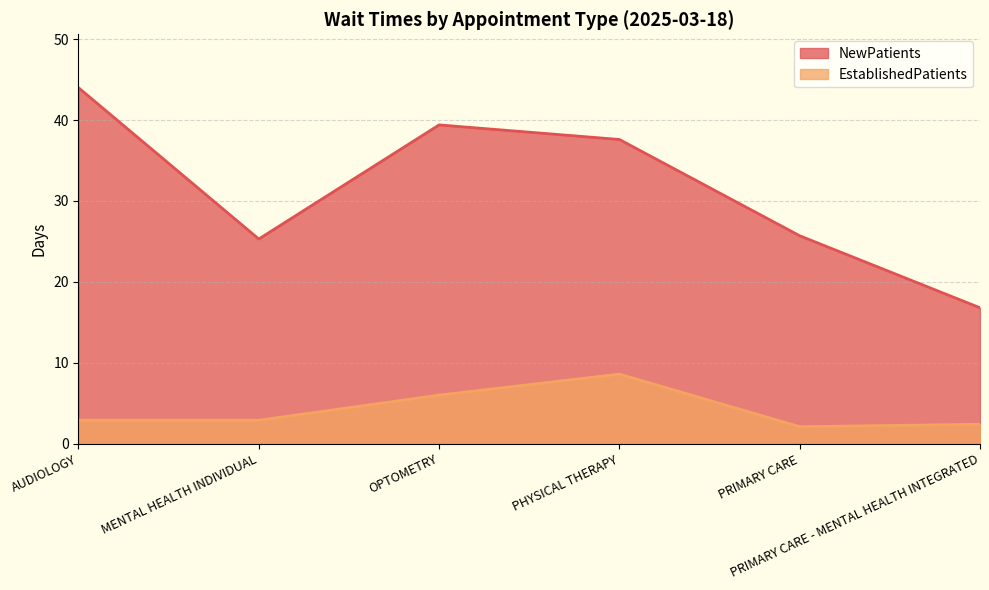

Reading left to right, list all the values displayed in this chart.

NewPatients: 44.0	25.3	39.4	37.6	25.7	16.8
EstablishedPatients: 2.9	2.9	6.0	8.6	2.1	2.4